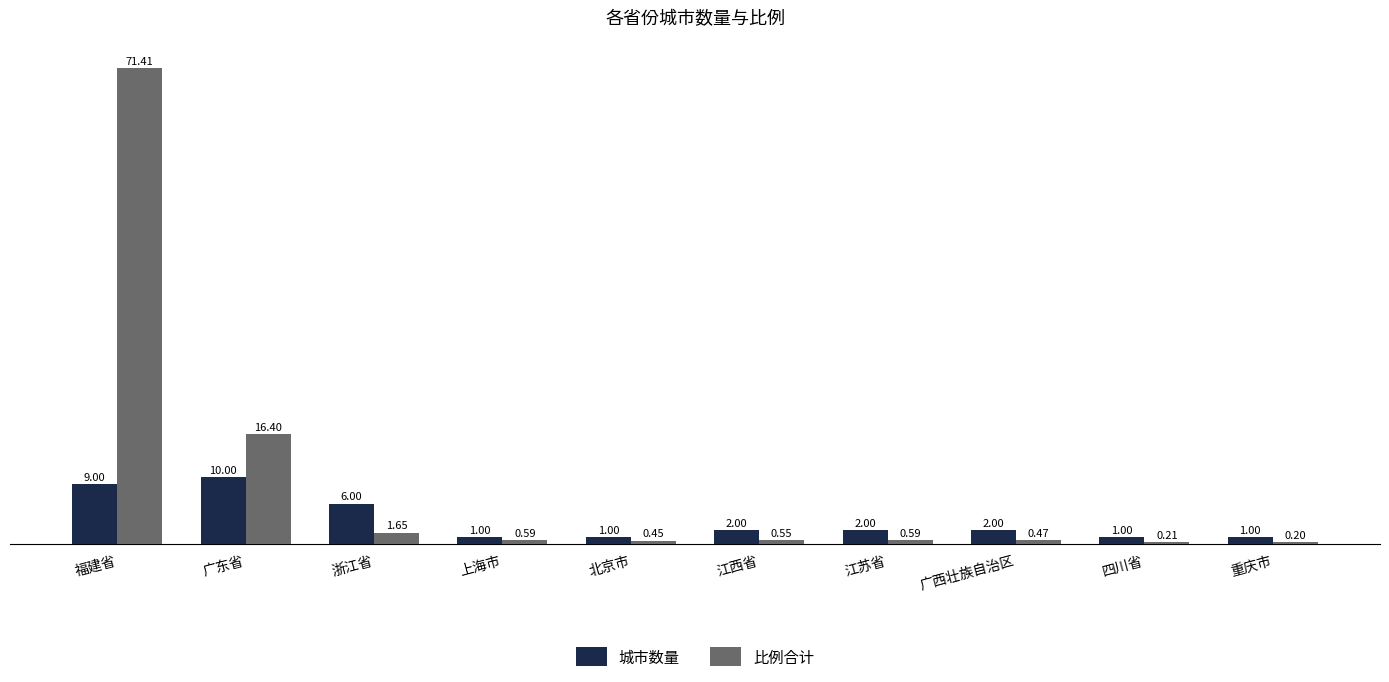

Which category has the highest value across all series?

福建省